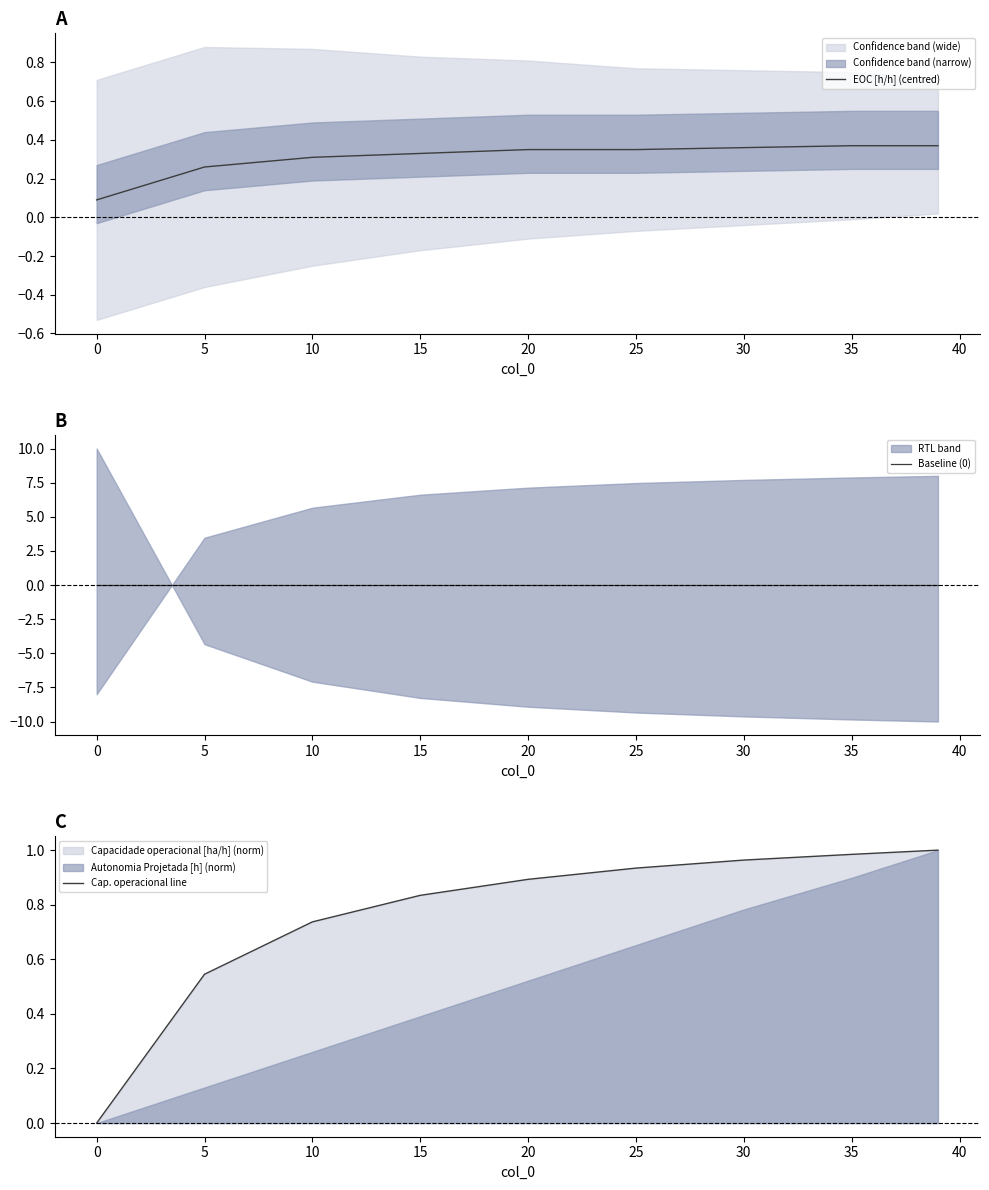

The value of EOC [h/h] (centred) at 20 is 0.6. True or false?

False